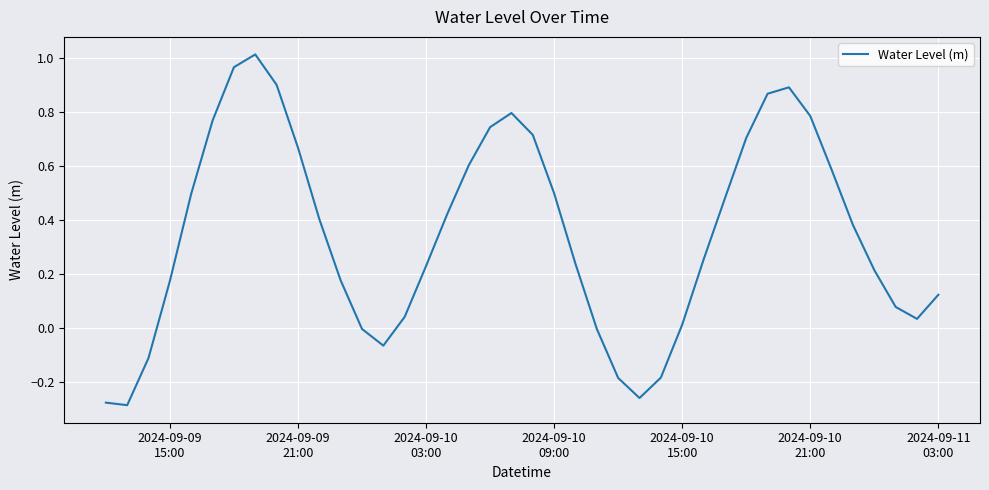

What is the difference between the maximum and minimum values?

1.3